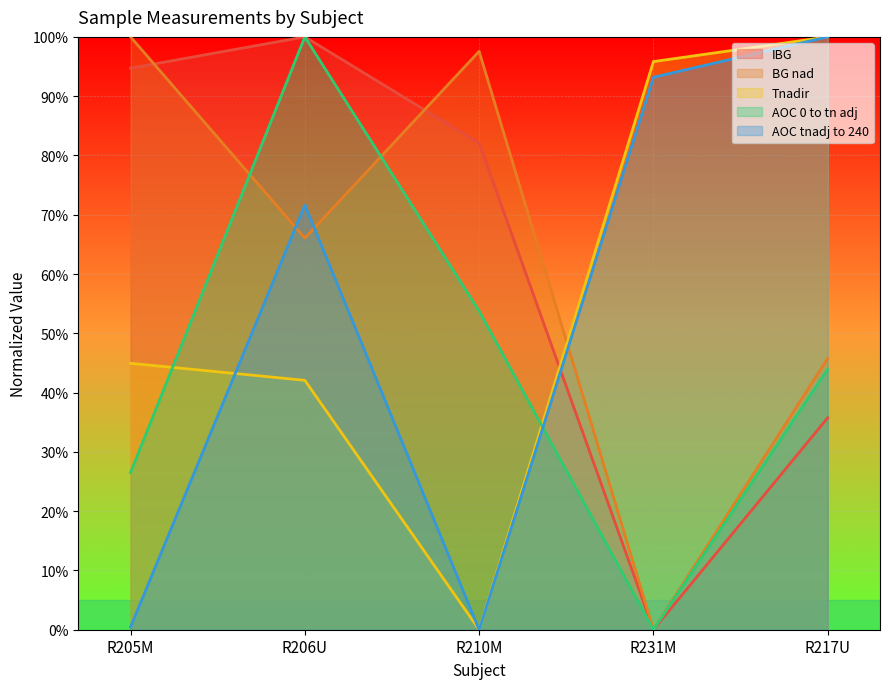

True or false: Tnadir and IBG intersect in this chart.

True